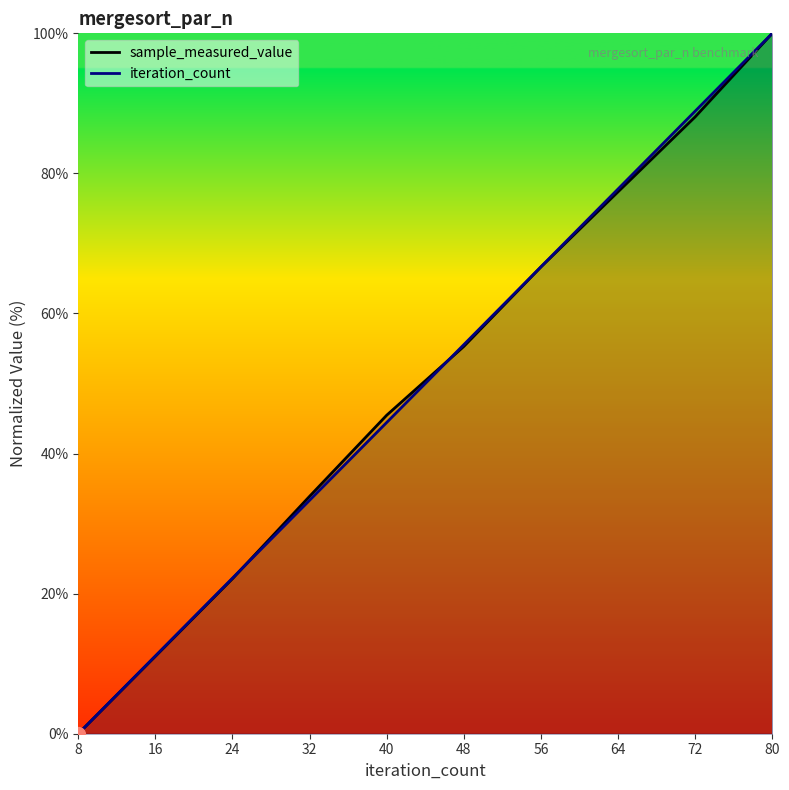

List the series in order of their overall mean, lowest first.

sample_measured_value, iteration_count